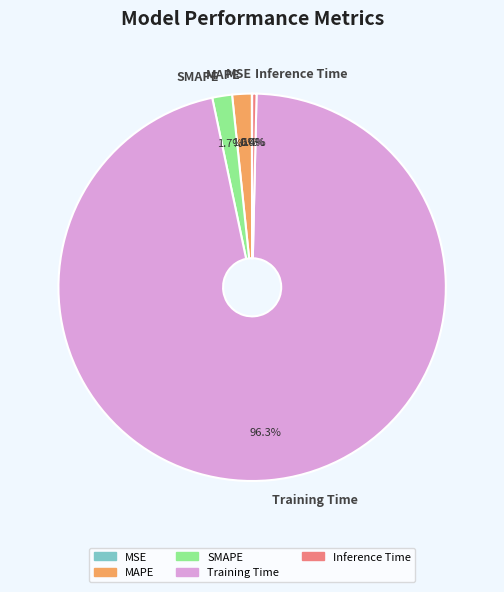

To the nearest percent, what percentage of the pie is SMAPE?

2%